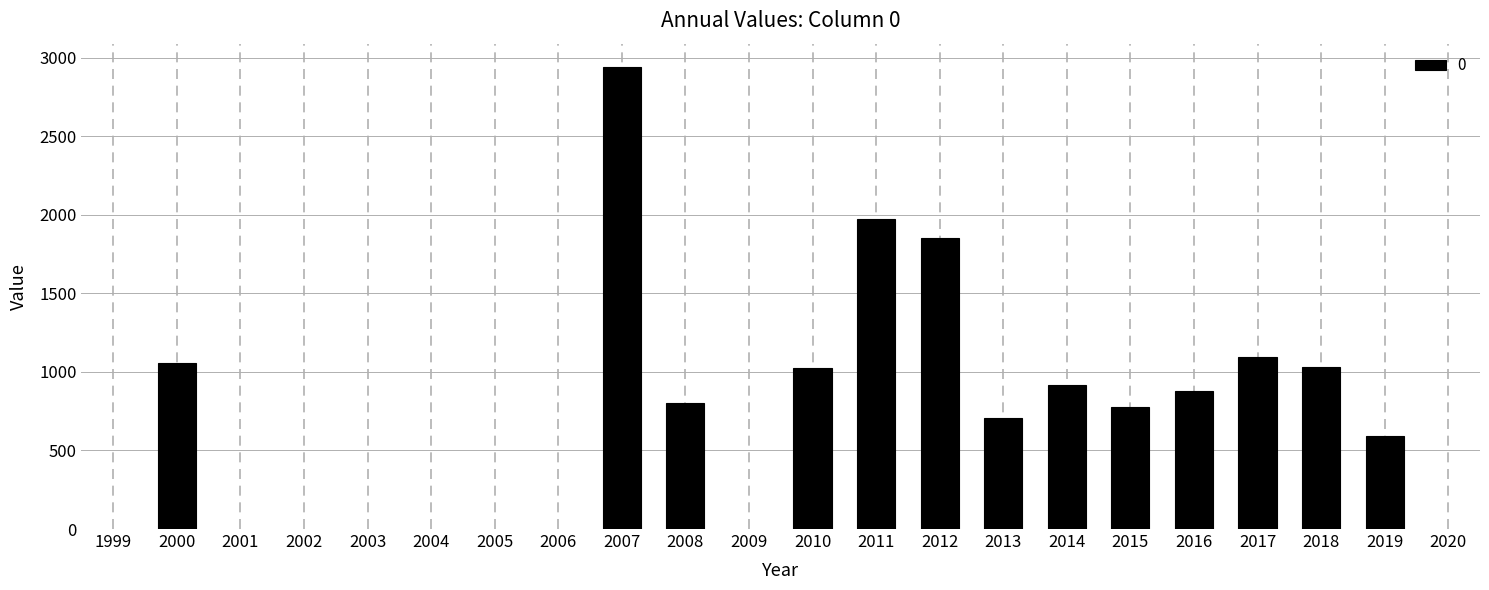

Where is the data nearest to the value 1767?

2012